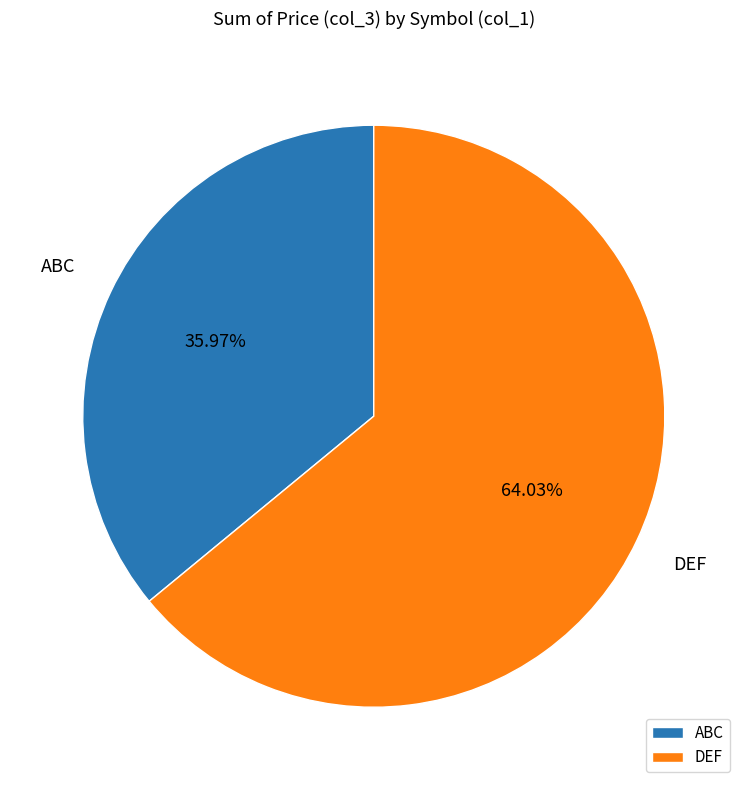

Count the number of slices in the pie.

2